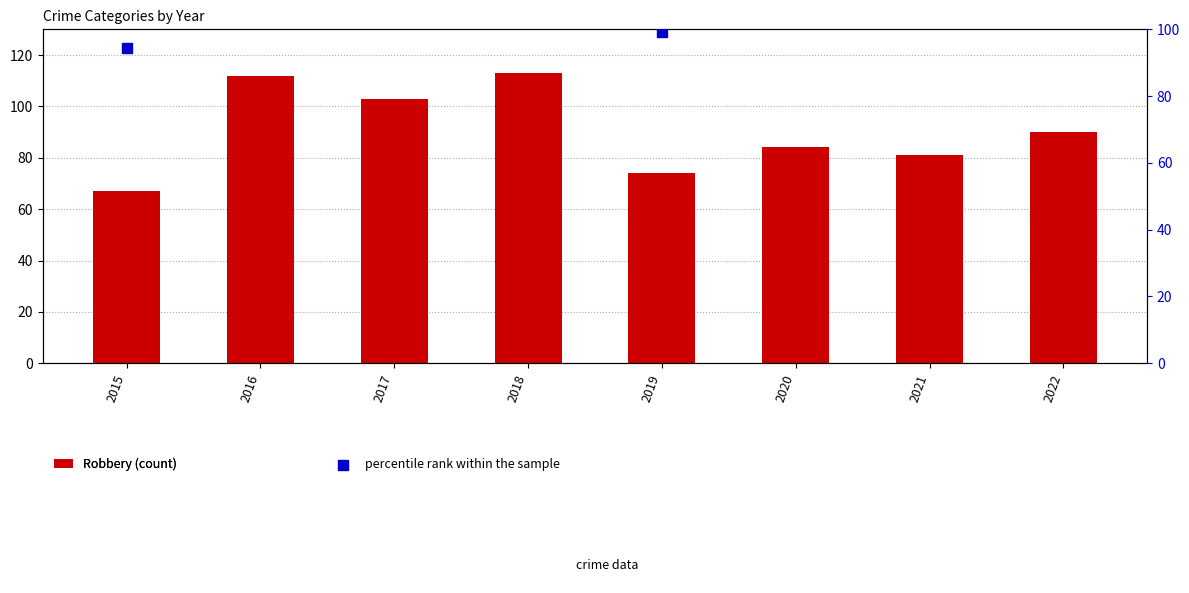

At which category is the sum across all series the highest?

2018